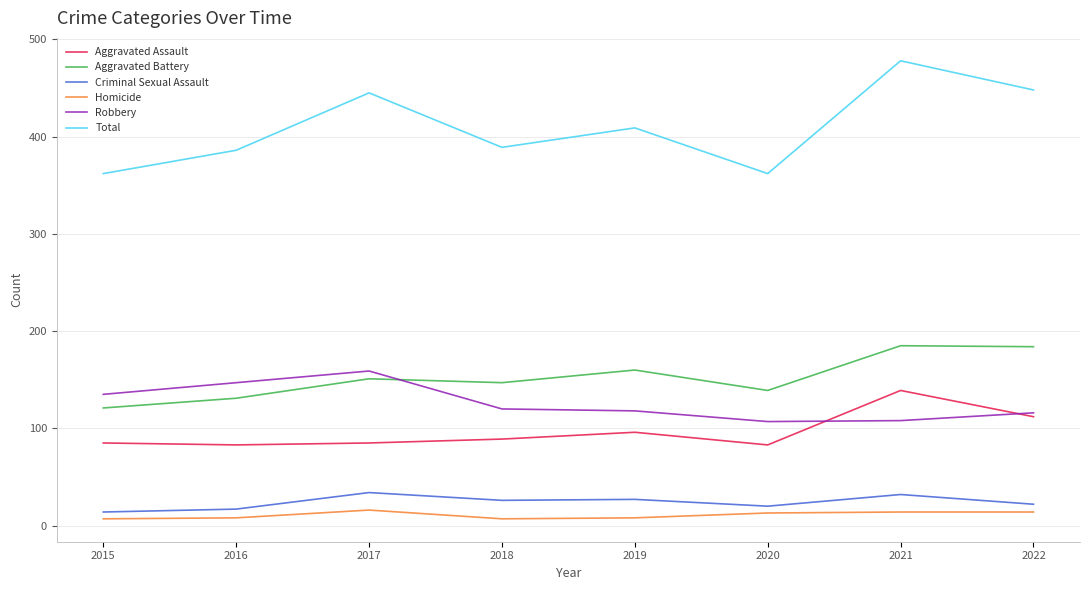

What is the approximate value of Aggravated Battery at 2020?

139